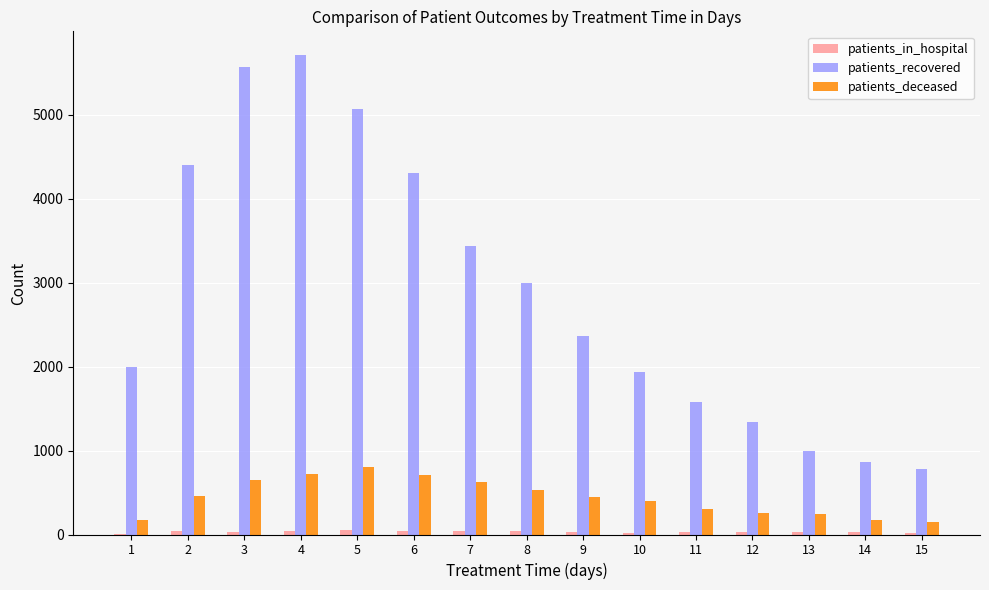

Which series changed the most between 4 and 13?

patients_recovered